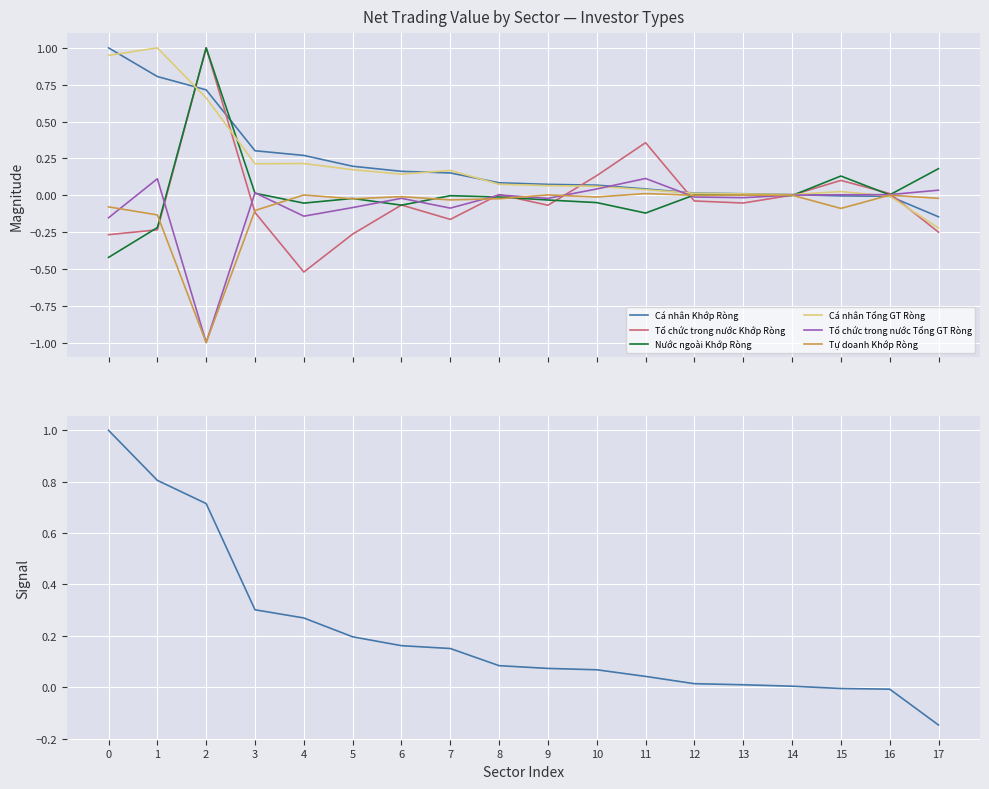

Count the number of data series in this chart.

6